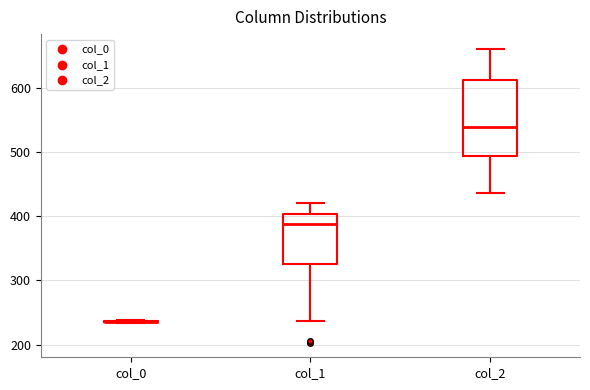

Comparing the boxes themselves (not the whiskers), which one is the tallest?

col_2